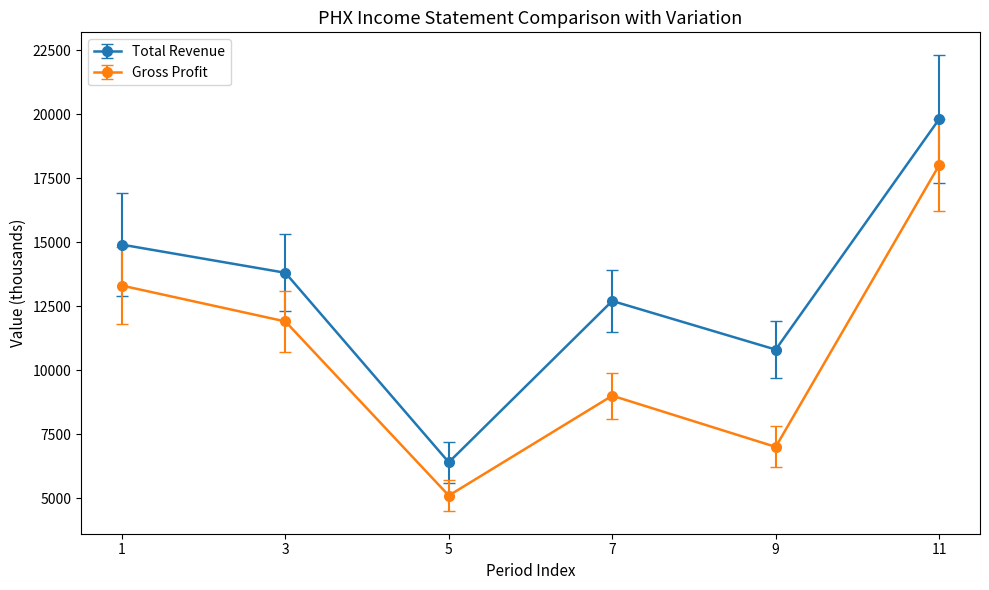

What is the smallest value displayed?

5100